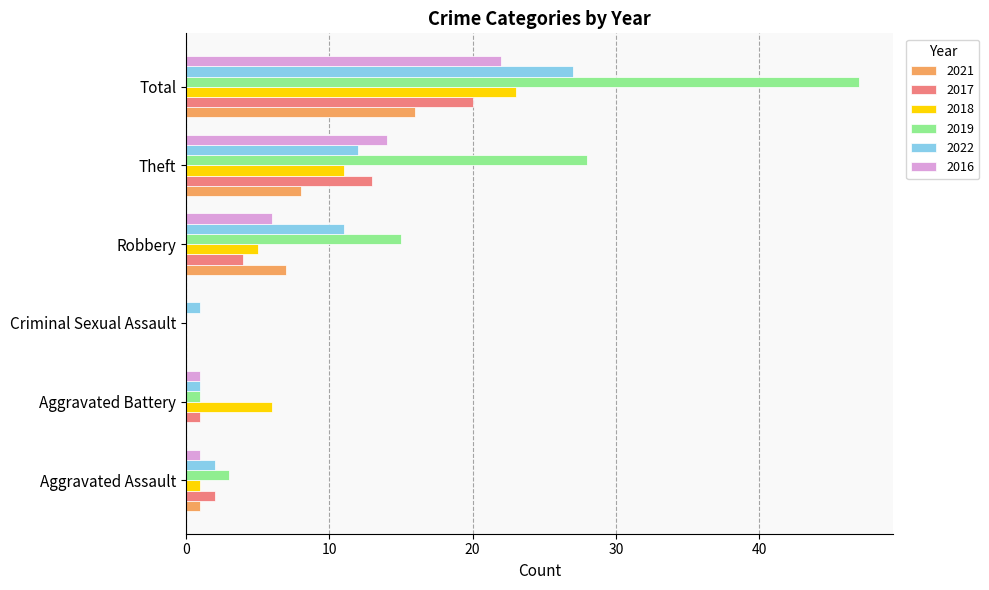

What is the maximum value shown in the chart?

47